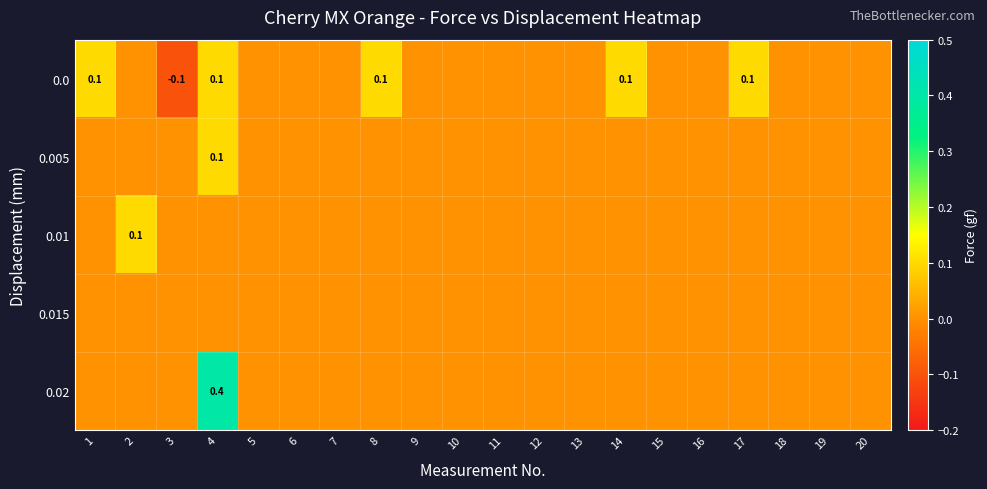

Rank the series at 6 from highest to lowest value.

0.0, 0.005, 0.01, 0.015, 0.02